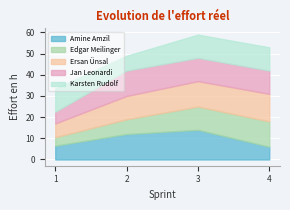

Which series has the largest total across all categories?

Ersan Ünsal